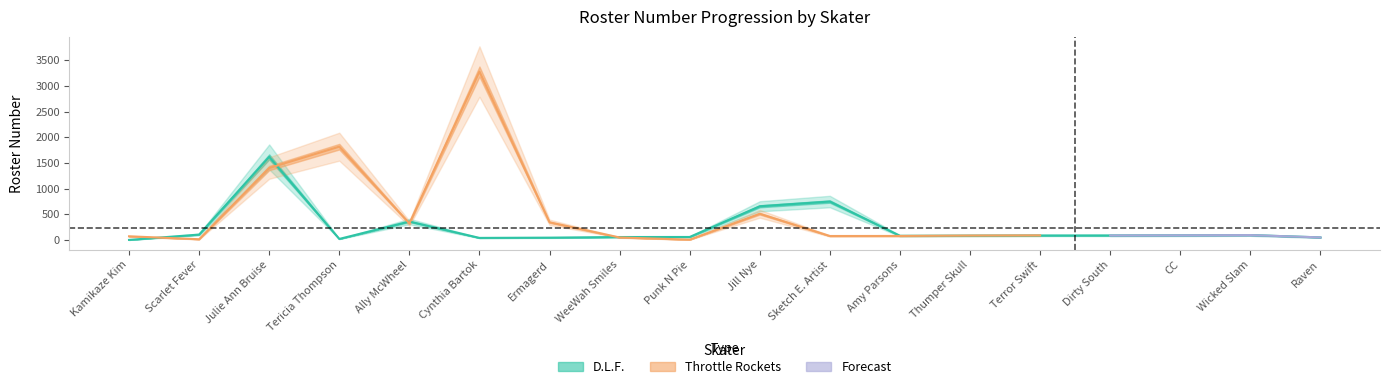

Does the chart have visible grid lines?

No